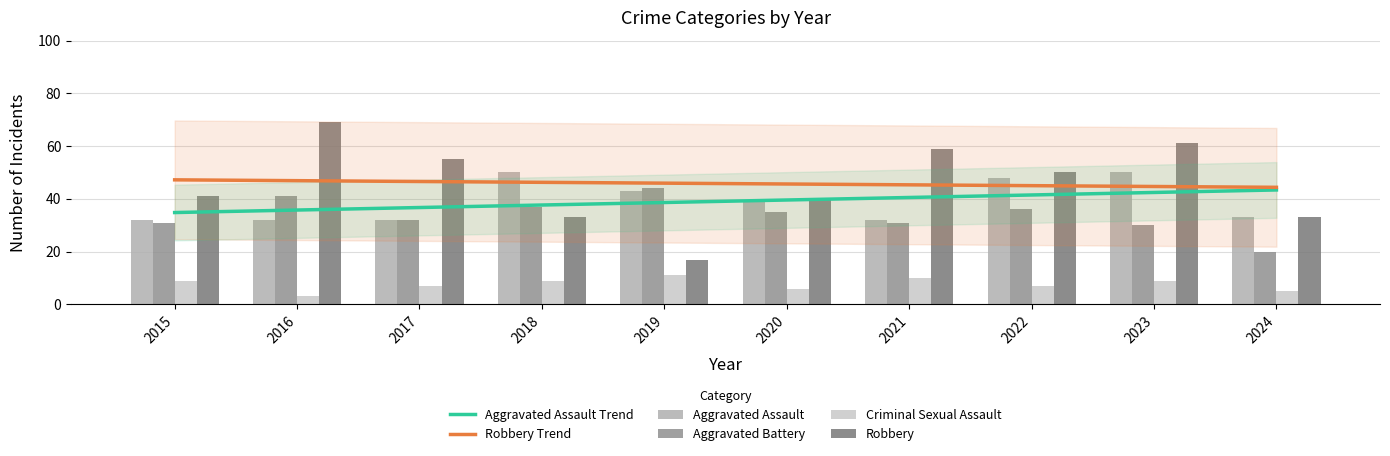

The value of Aggravated Assault Trend at 2019 is 38.6. True or false?

True